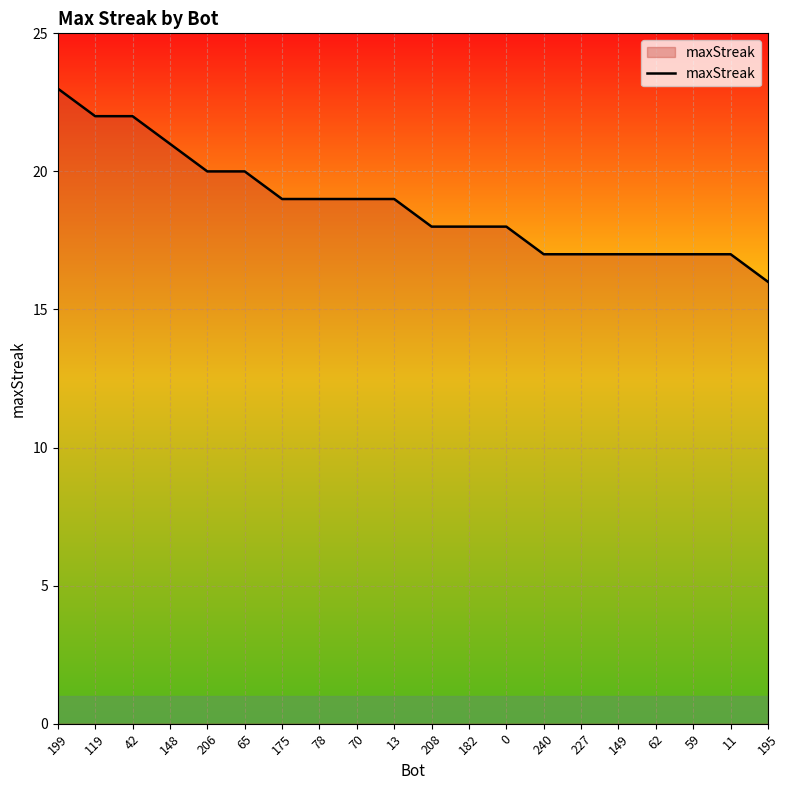

What is the sum of all values?

376